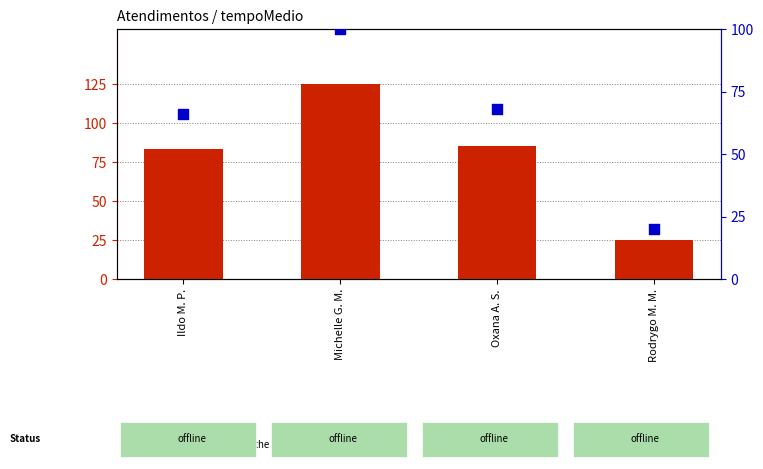

What are all the series names shown in the legend?

count, percentile rank within the sample